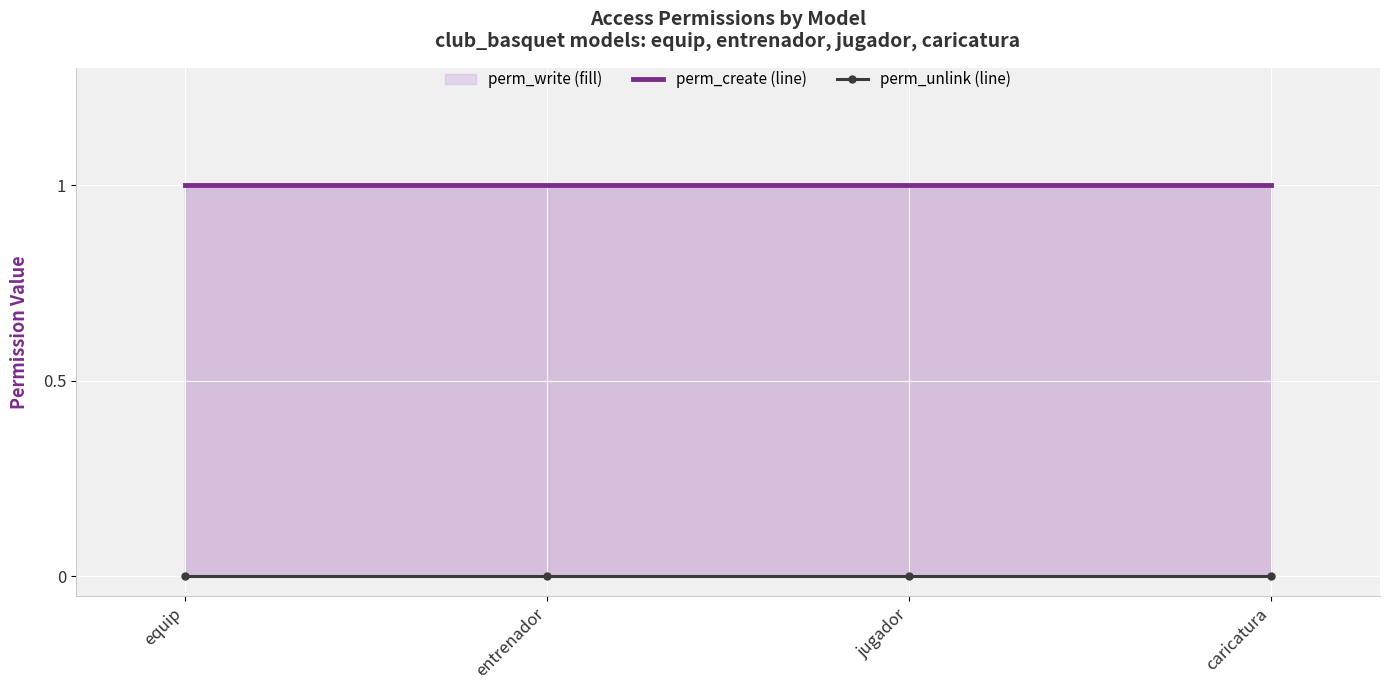

True or false: perm_unlink and perm_create intersect in this chart.

False